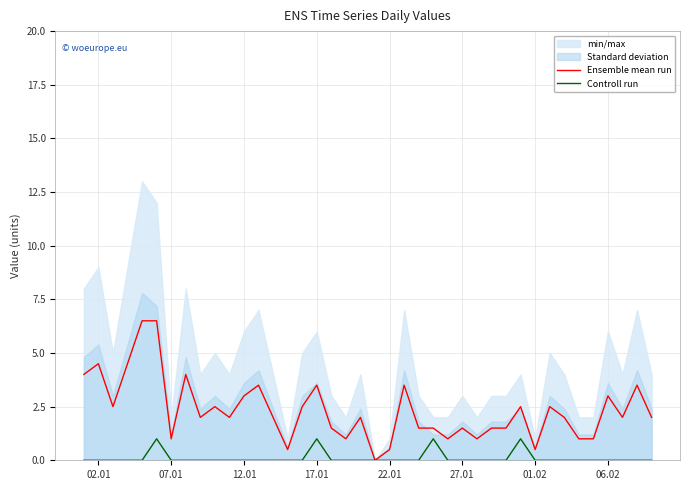

True or false: Controll run has more than 0 interior local peaks.

True